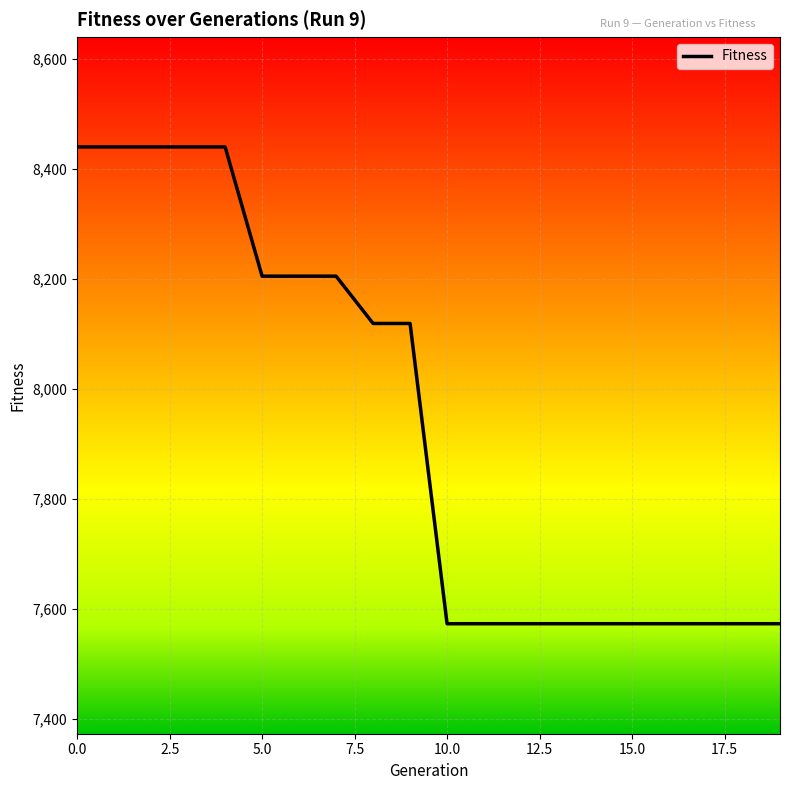

What is the difference between the maximum and minimum values?

867